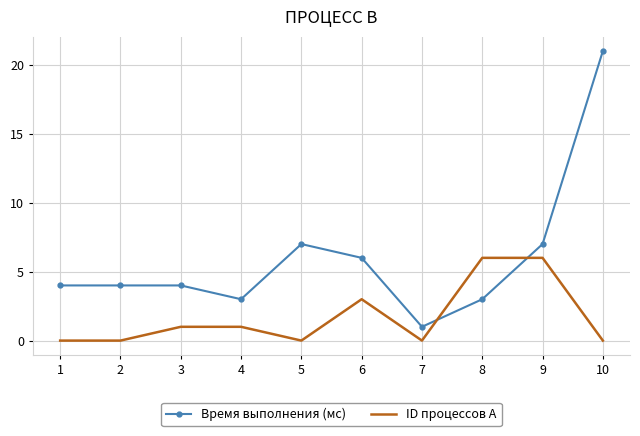

The value of ID процессов A at 9 is 6. True or false?

True